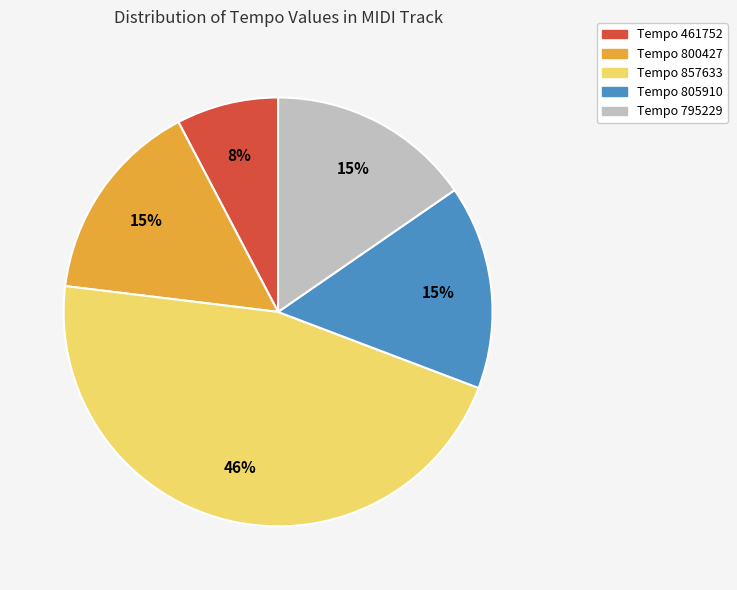

Is Tempo 800427 the majority of the pie?

No